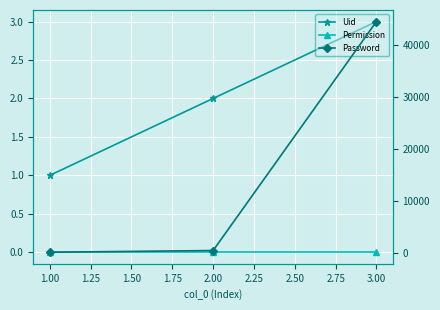

How many categories are shown in the chart?

3